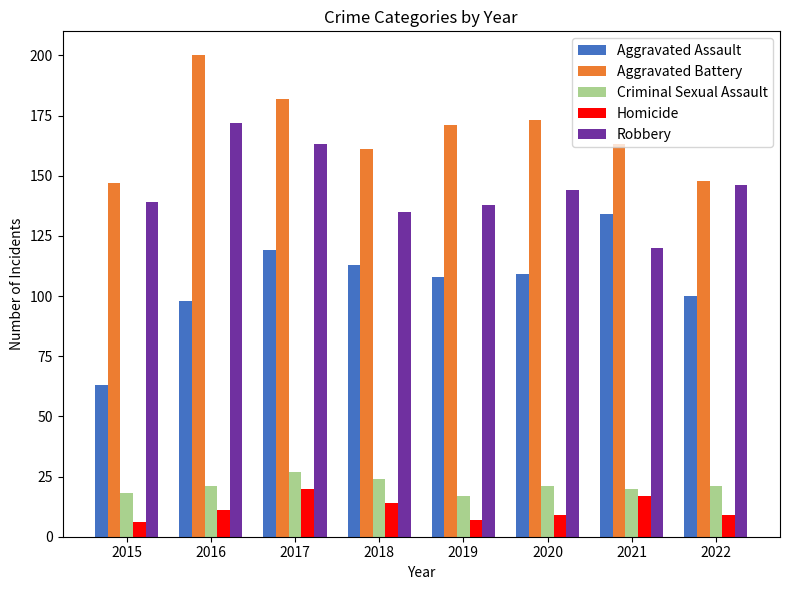

Is the value of Aggravated Battery at 2020 greater than the value of Homicide at 2020?

Yes